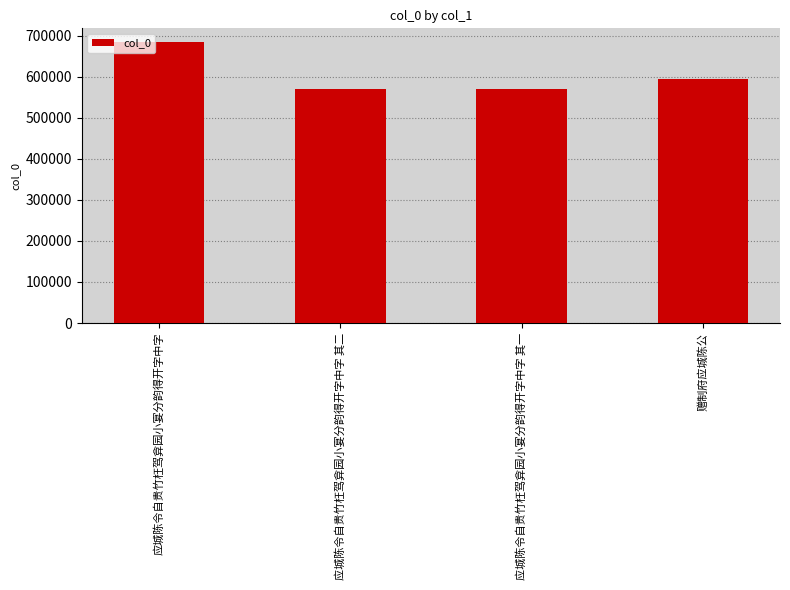

Between 应城陈令自贵竹枉驾弇园小宴分韵得开字中字 and 应城陈令自贵竹枉驾弇园小宴分韵得开字中字 其二, which is larger?

应城陈令自贵竹枉驾弇园小宴分韵得开字中字